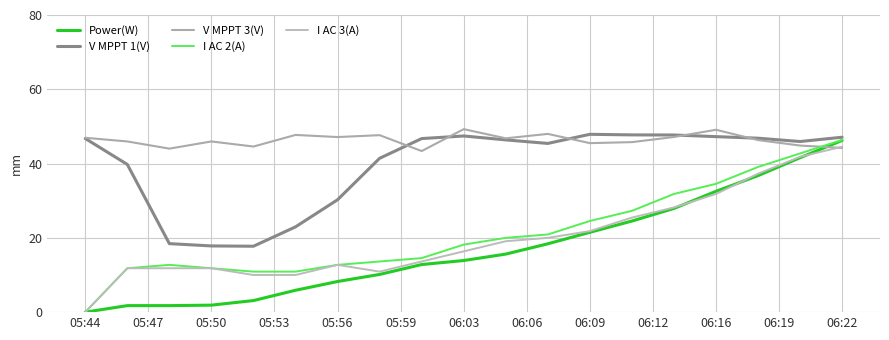

Does the chart have visible grid lines?

Yes